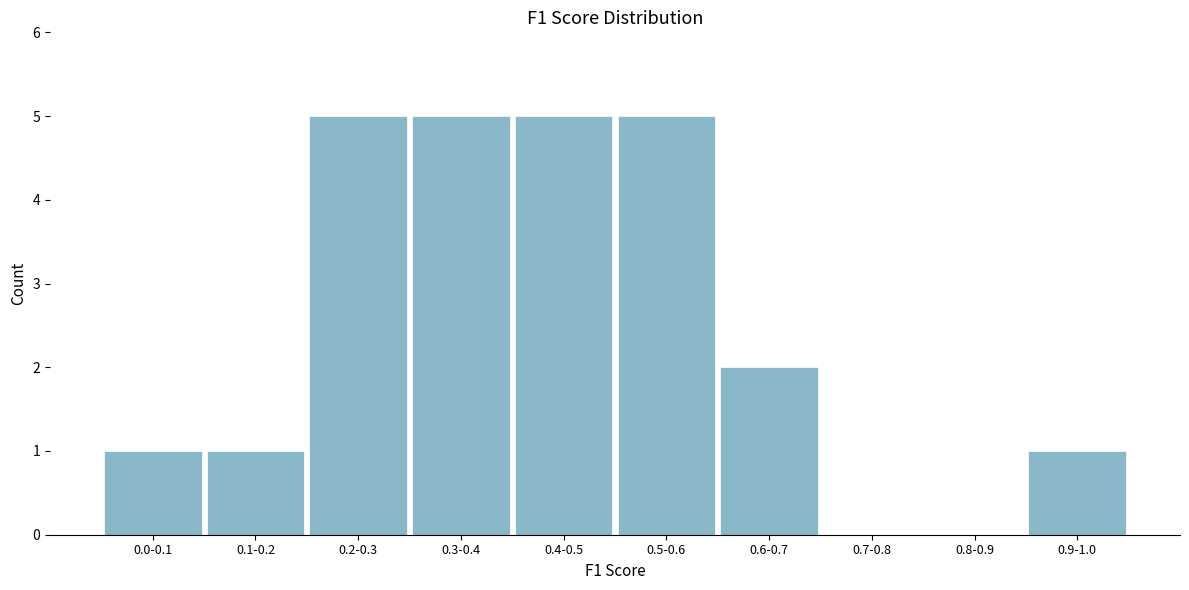

Reading left to right, list all the values displayed in this chart.

0.0-0.1=1	0.1-0.2=1	0.2-0.3=5	0.3-0.4=5	0.4-0.5=5	0.5-0.6=5	0.6-0.7=2	0.7-0.8=0	0.8-0.9=0	0.9-1.0=1